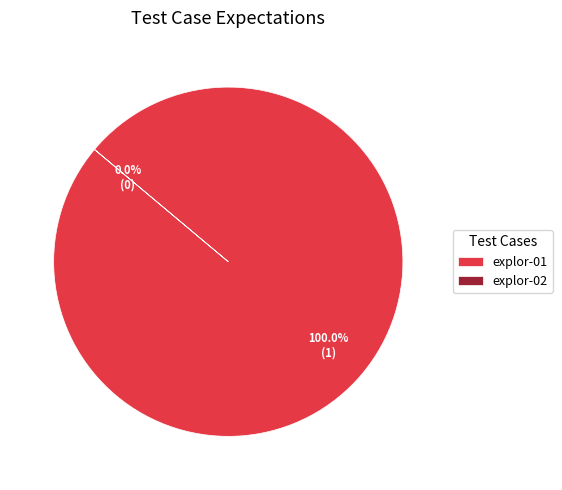

What is the smallest slice in the pie chart?

explor-02